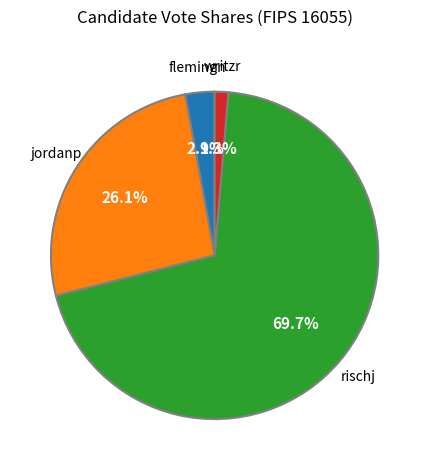

To the nearest percent, what portion does jordanp represent?

26%